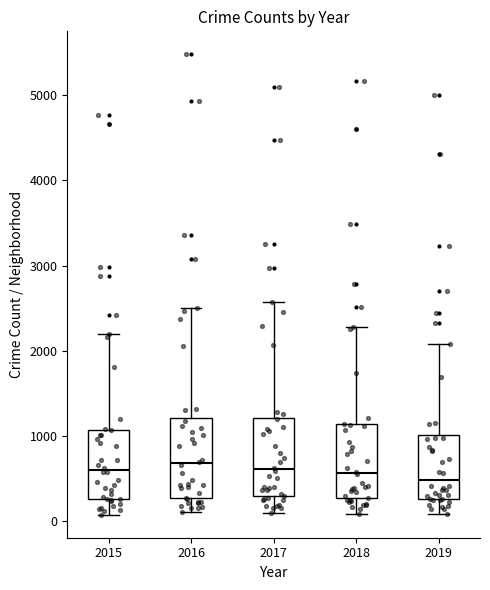

Where is the lower edge of the box at x = 2017 on the y-axis? The values are not printed on the chart, so give them approximately, as read against the axis.

300